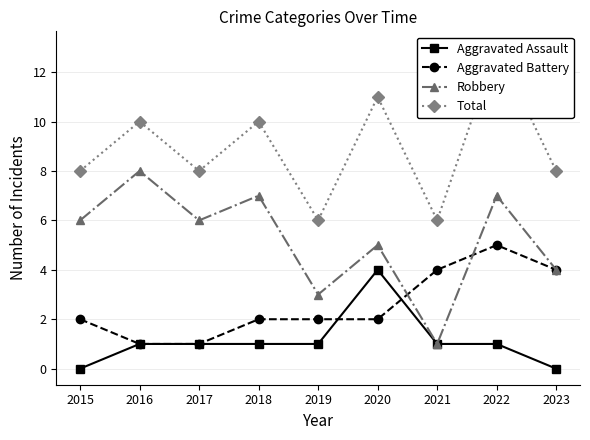

What is the maximum value for Aggravated Assault?

4